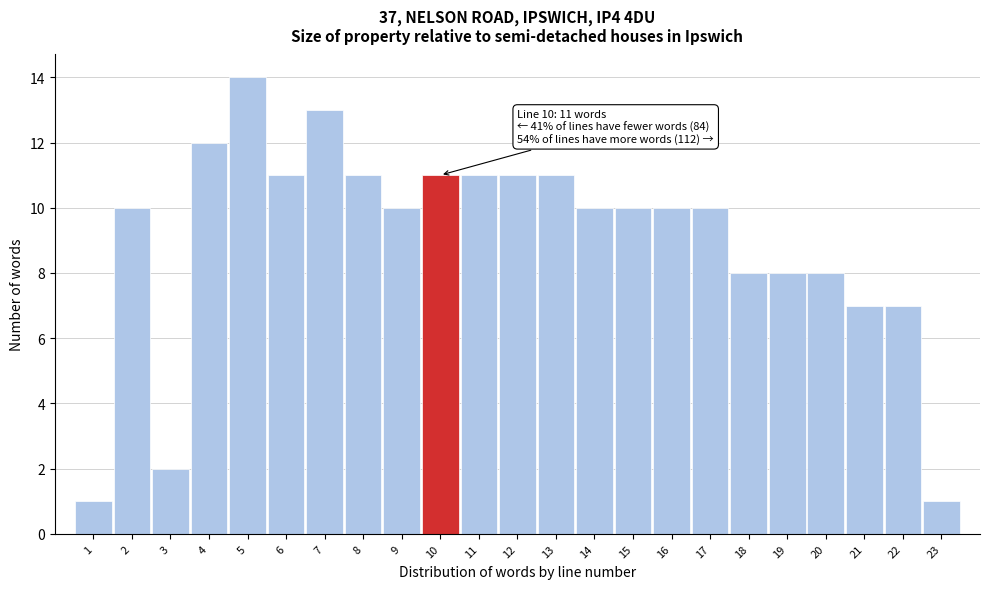

Which range on the x-axis has the tallest bar?

4.5 to 5.5